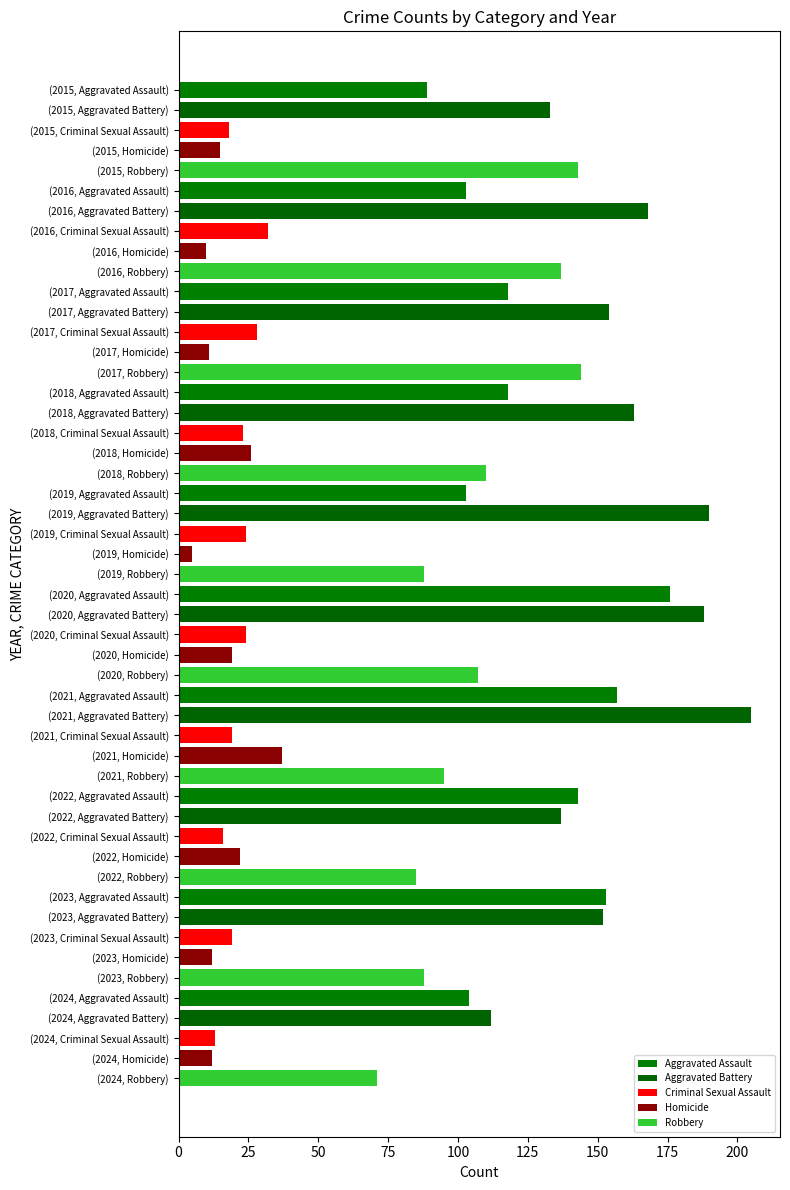

Count the number of categories in the chart.

10